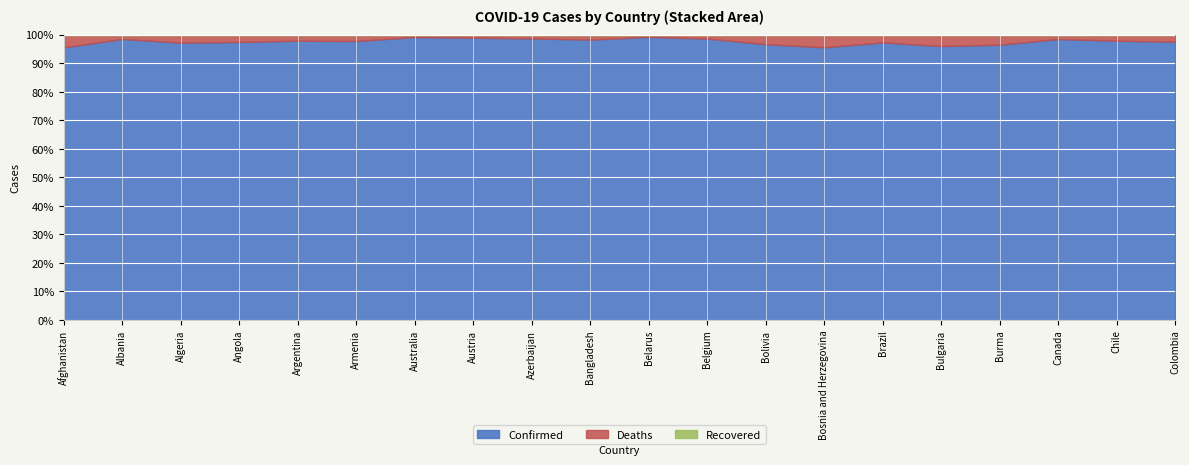

What is the total value across all series at Bulgaria?

100.0